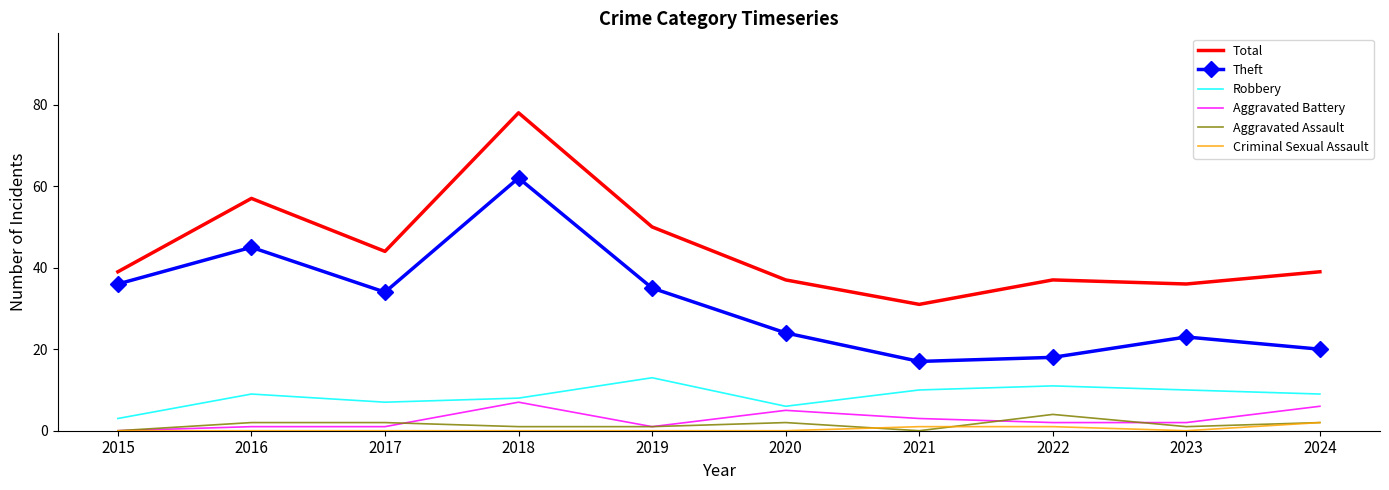

What is the difference between the Aggravated Battery values at 2022 and 2015?

2